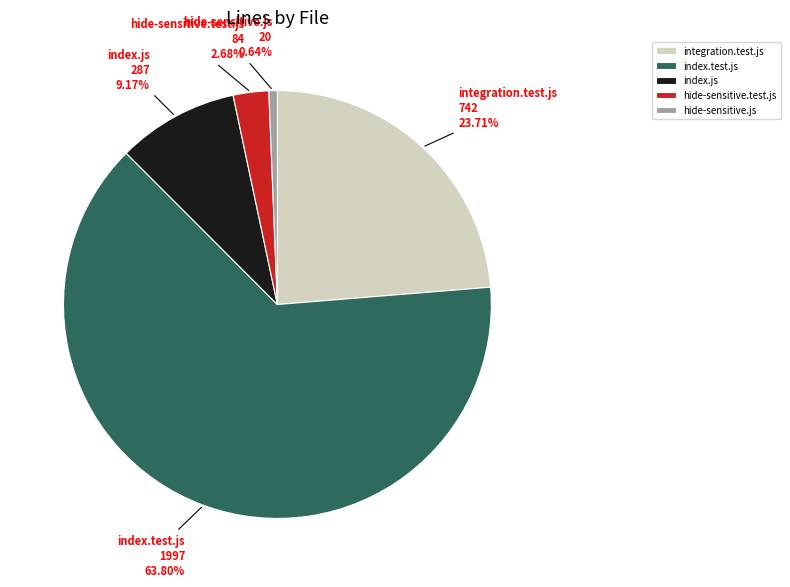

Which category has the smallest portion of the pie?

hide-sensitive.js